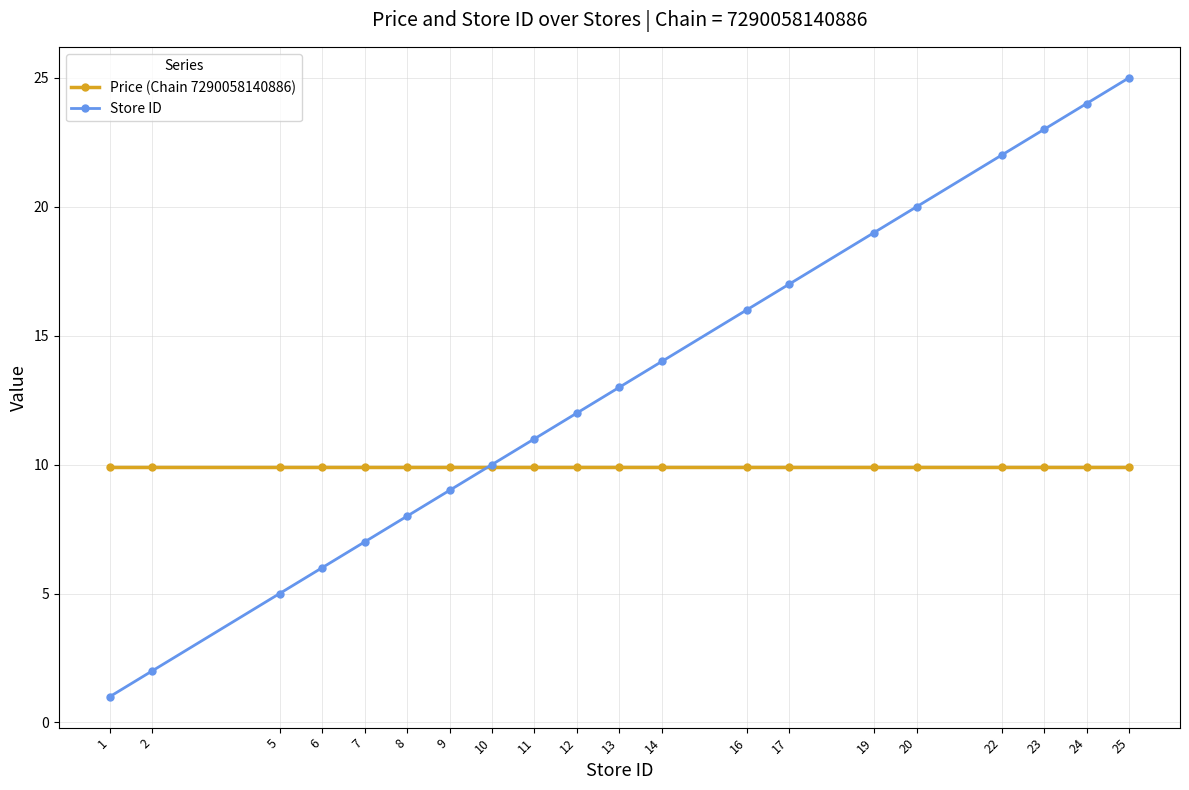

Reading left to right, extract all data points from this chart.

Price (Chain 7290058140886): 1=9.9	2=9.9	5=9.9	6=9.9	7=9.9	8=9.9	9=9.9	10=9.9	11=9.9	12=9.9	13=9.9	14=9.9	16=9.9	17=9.9	19=9.9	20=9.9	22=9.9	23=9.9	24=9.9	25=9.9
Store ID: 1=1.0	2=2.0	5=5.0	6=6.0	7=7.0	8=8.0	9=9.0	10=10.0	11=11.0	12=12.0	13=13.0	14=14.0	16=16.0	17=17.0	19=19.0	20=20.0	22=22.0	23=23.0	24=24.0	25=25.0